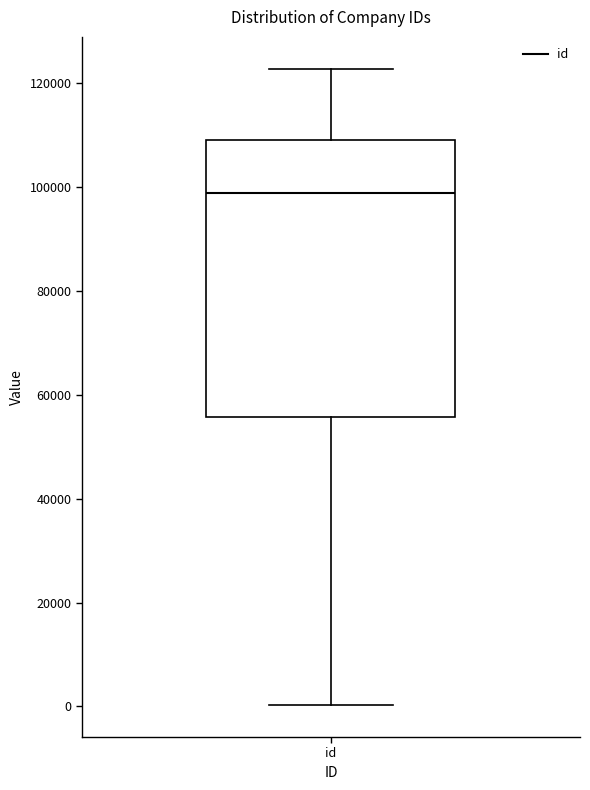

Read this box plot against the y-axis: the position of the median line, the range covered by the box, and the ends of both whiskers. The values are not printed on the chart, so give them approximately, as read against the axis.

median 98000, box 56000 to 110000, whiskers 0 to 122000